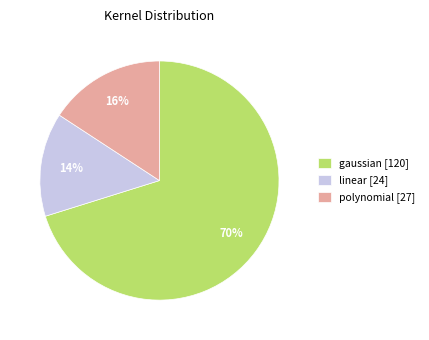

True or false: linear accounts for 14% of the total.

True